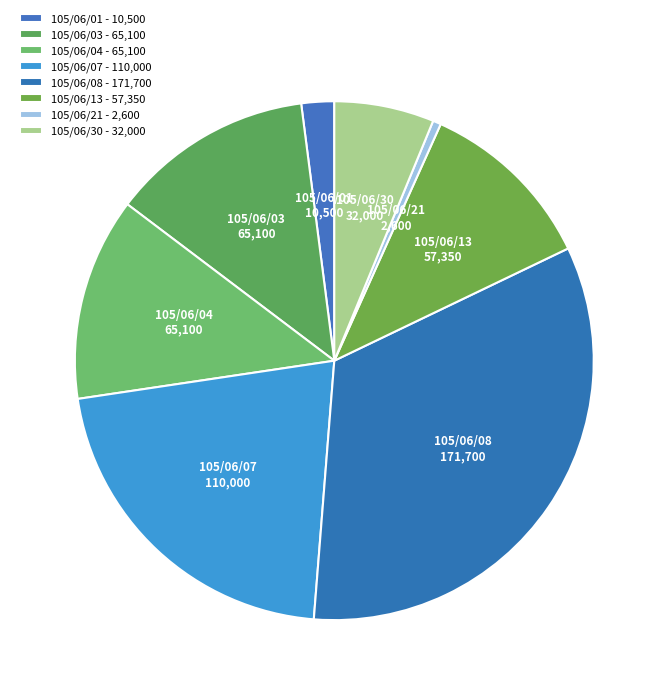

Is it true that 105/06/13 is 11% of the pie?

True